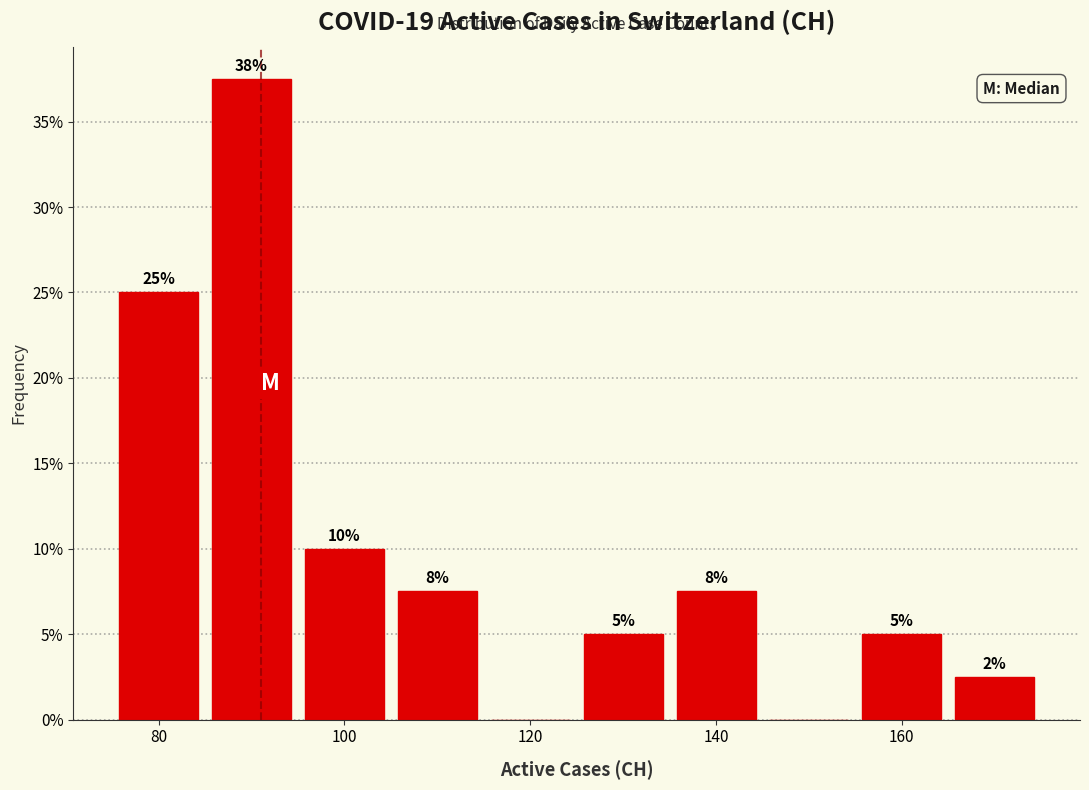

Which range on the x-axis has the tallest bar?

85 to 95